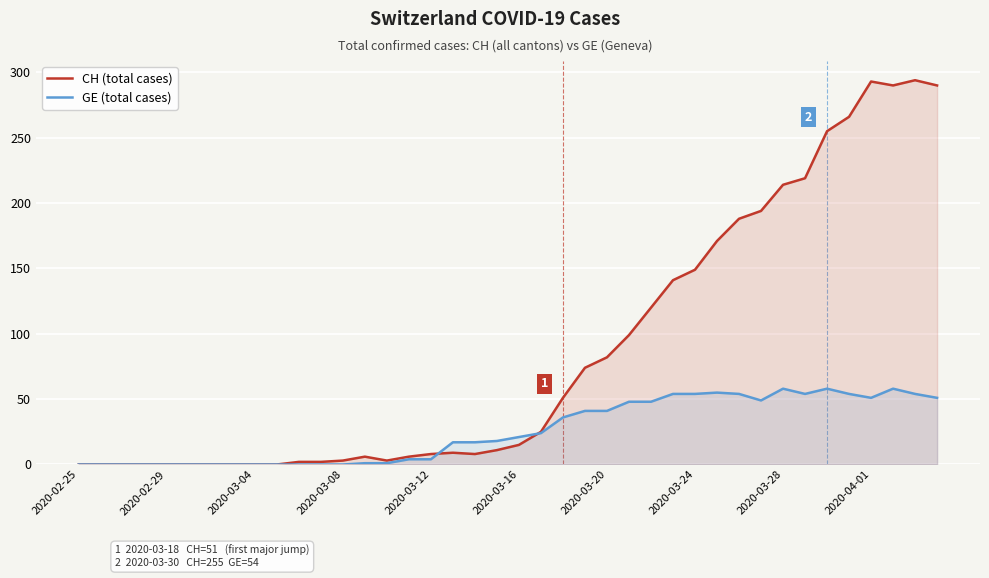

What is the difference between the second highest and minimum values in the GE (total cases) series?

58